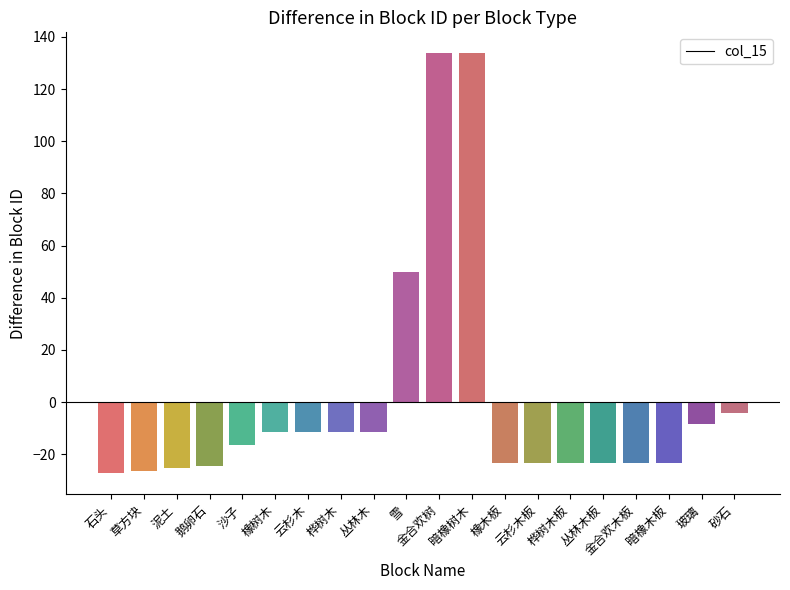

What is the smallest value displayed?

-27.3